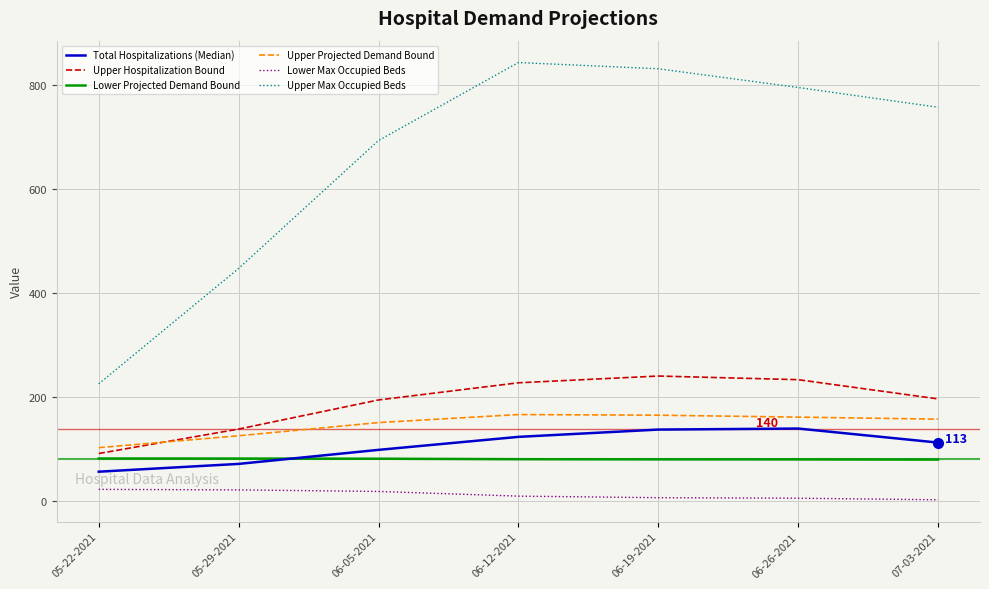

Does the chart have visible grid lines?

Yes